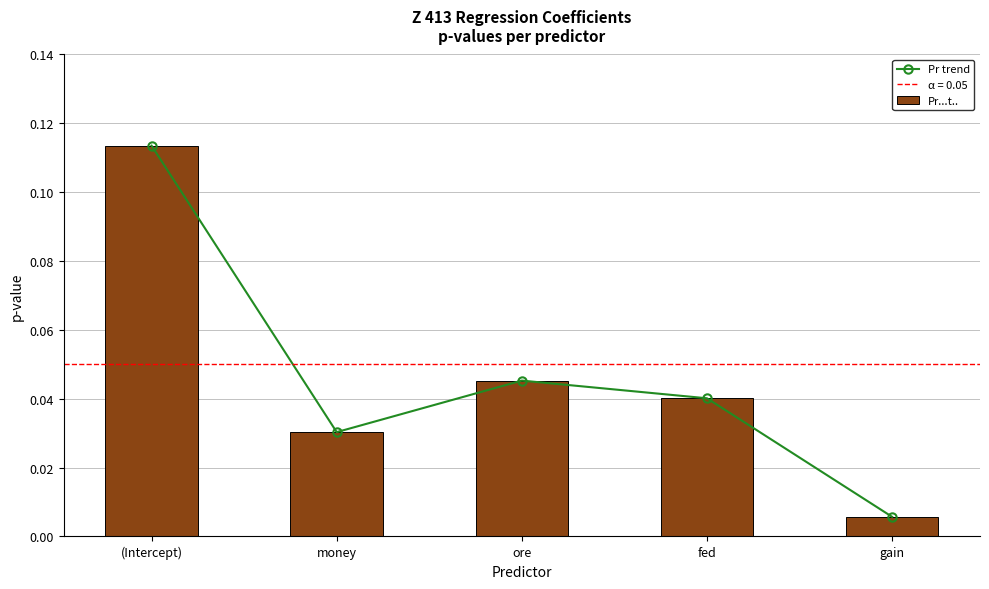

What is the sum of all Pr...t.. values?

0.2